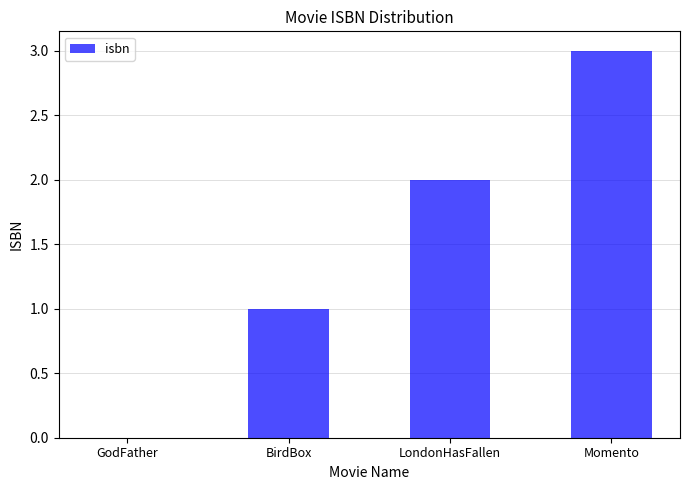

What is the change in value from GodFather to Momento?

+3